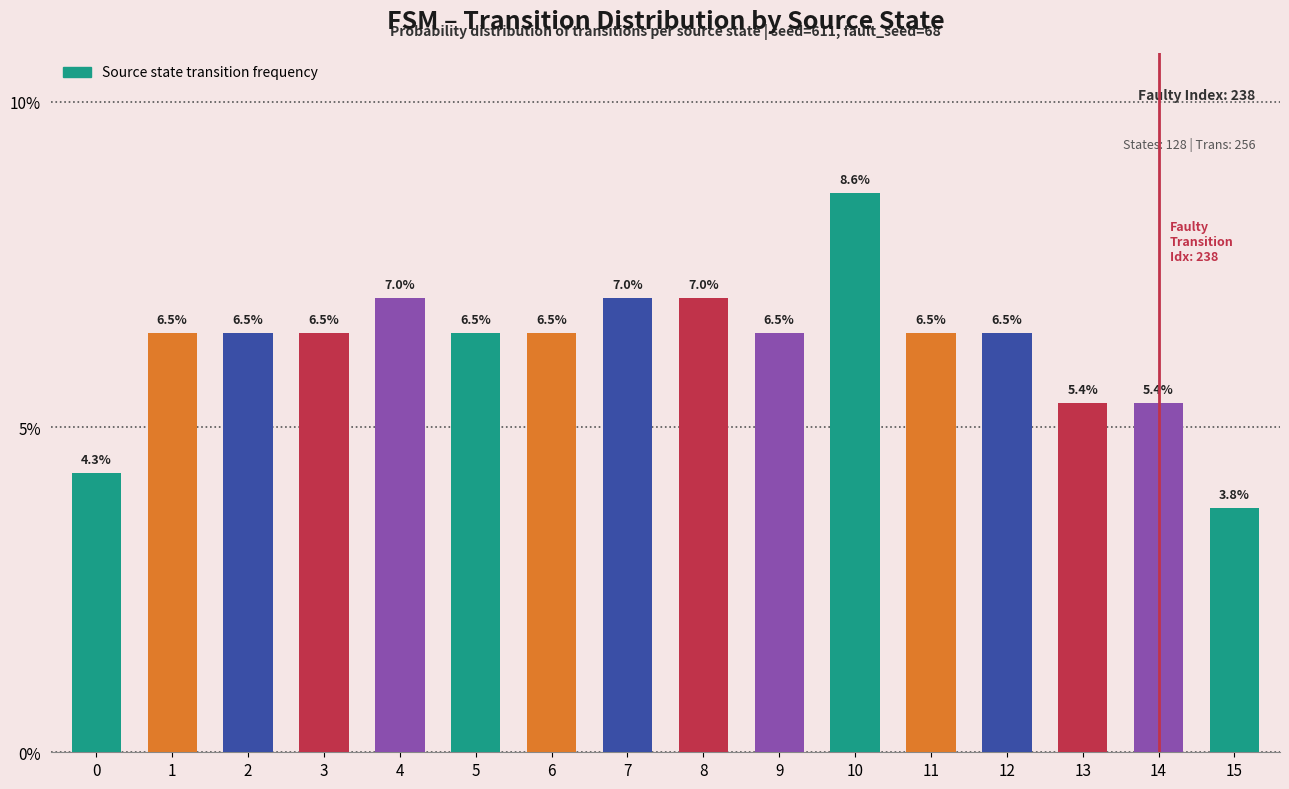

Count the number of categories in the chart.

16